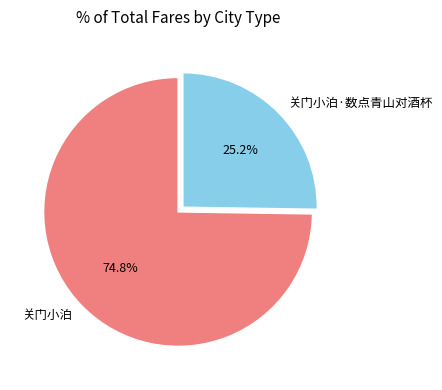

To the nearest percent, what portion does 关门小泊·数点青山对酒杯 represent?

25%